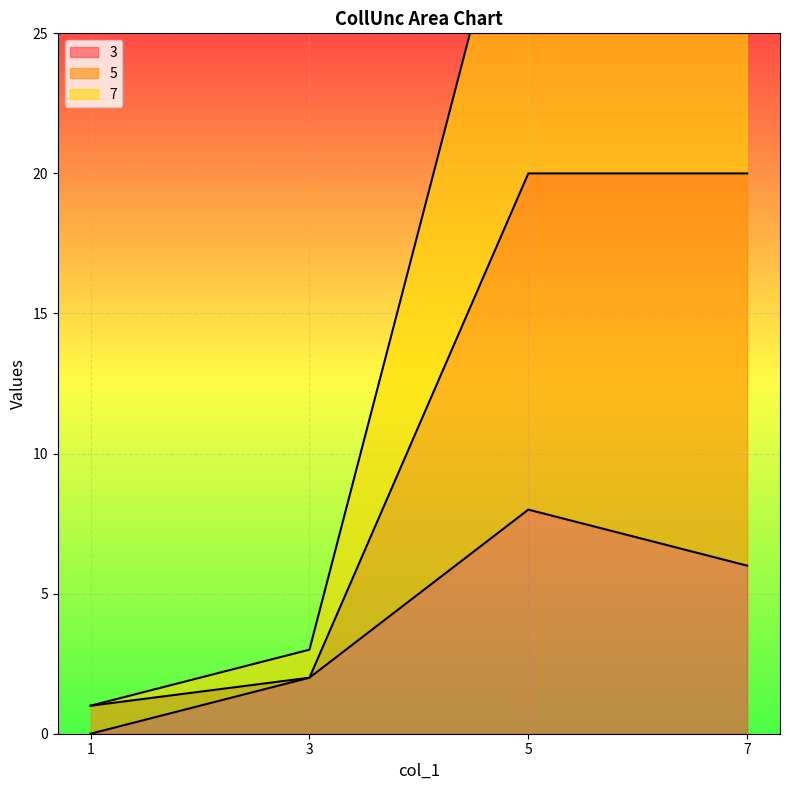

What is the difference between the highest and lowest values at 7?

37